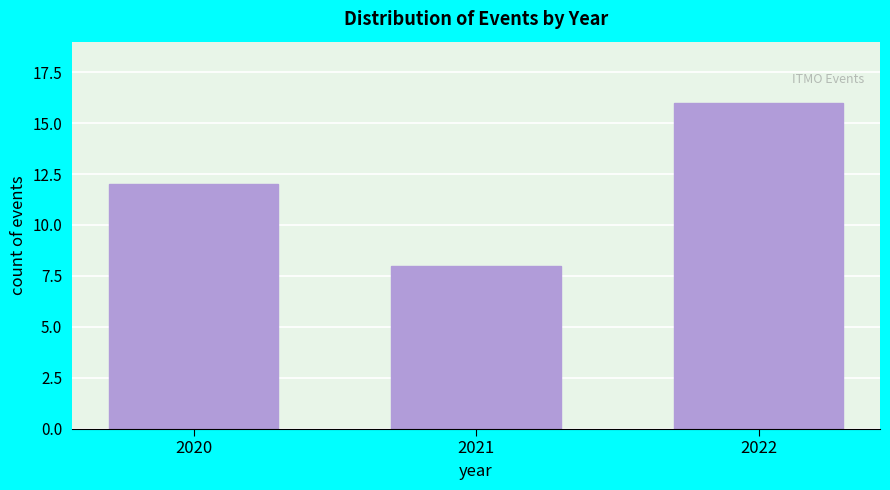

Reading left to right, transcribe all the data shown in this chart.

12	8	16